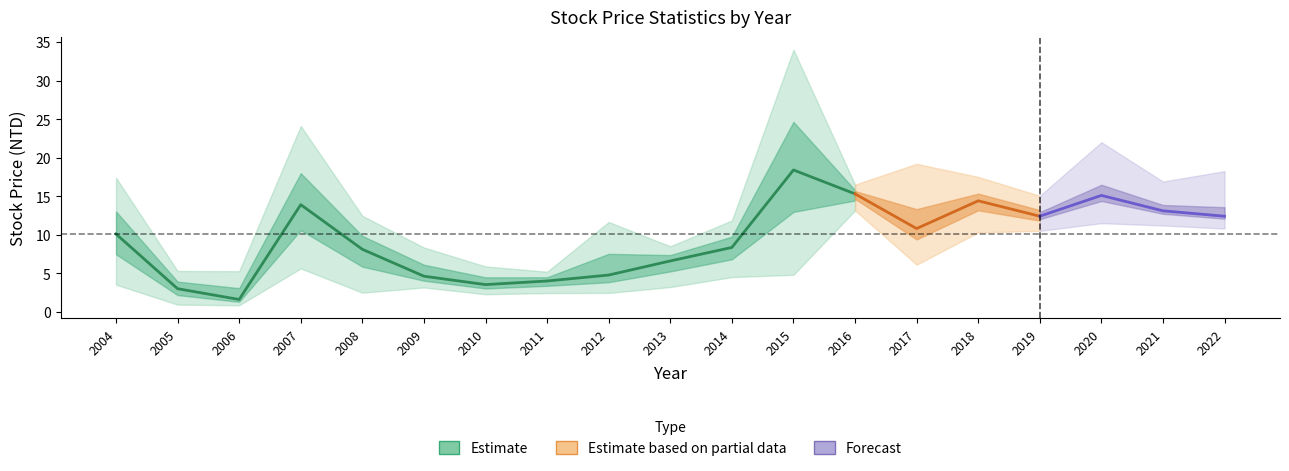

True or false: 最高股價 and 最低股價 cross at least once.

False